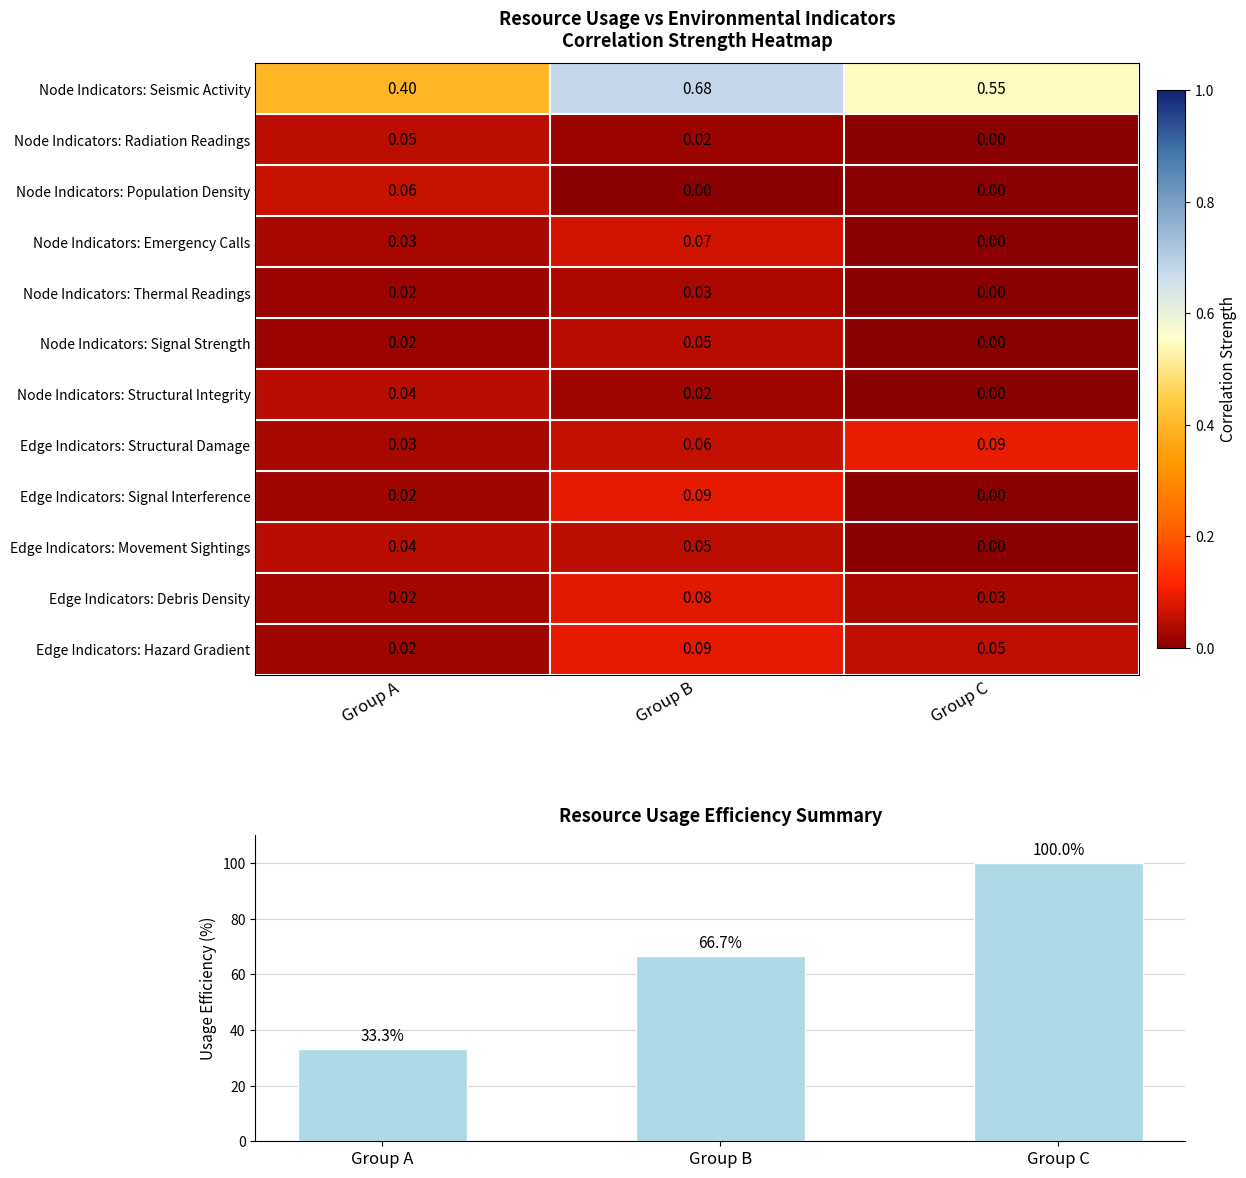

Which series has the widest spread of values?

Usage Efficiency